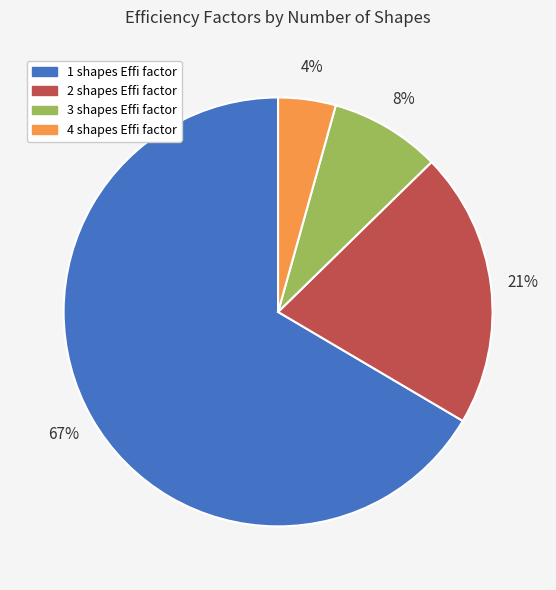

Which category has the smallest portion of the pie?

4 shapes Effi factor